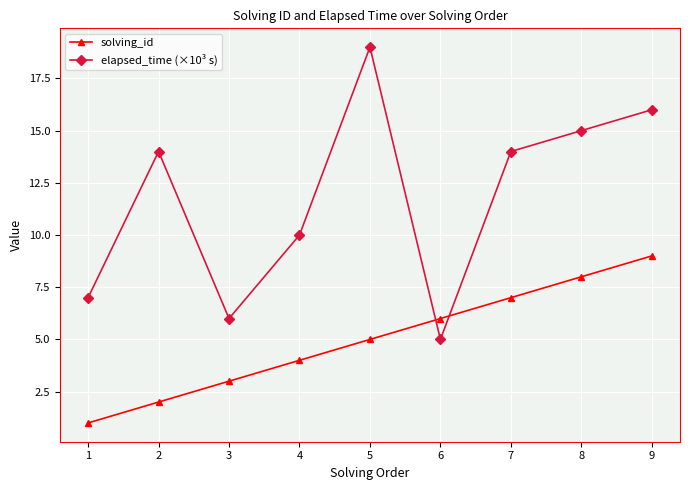

Reading left to right, list all the values displayed in this chart.

solving_id: 1	2	3	4	5	6	7	8	9
elapsed_time (×10³ s): 7	14	6	10	19	5	14	15	16